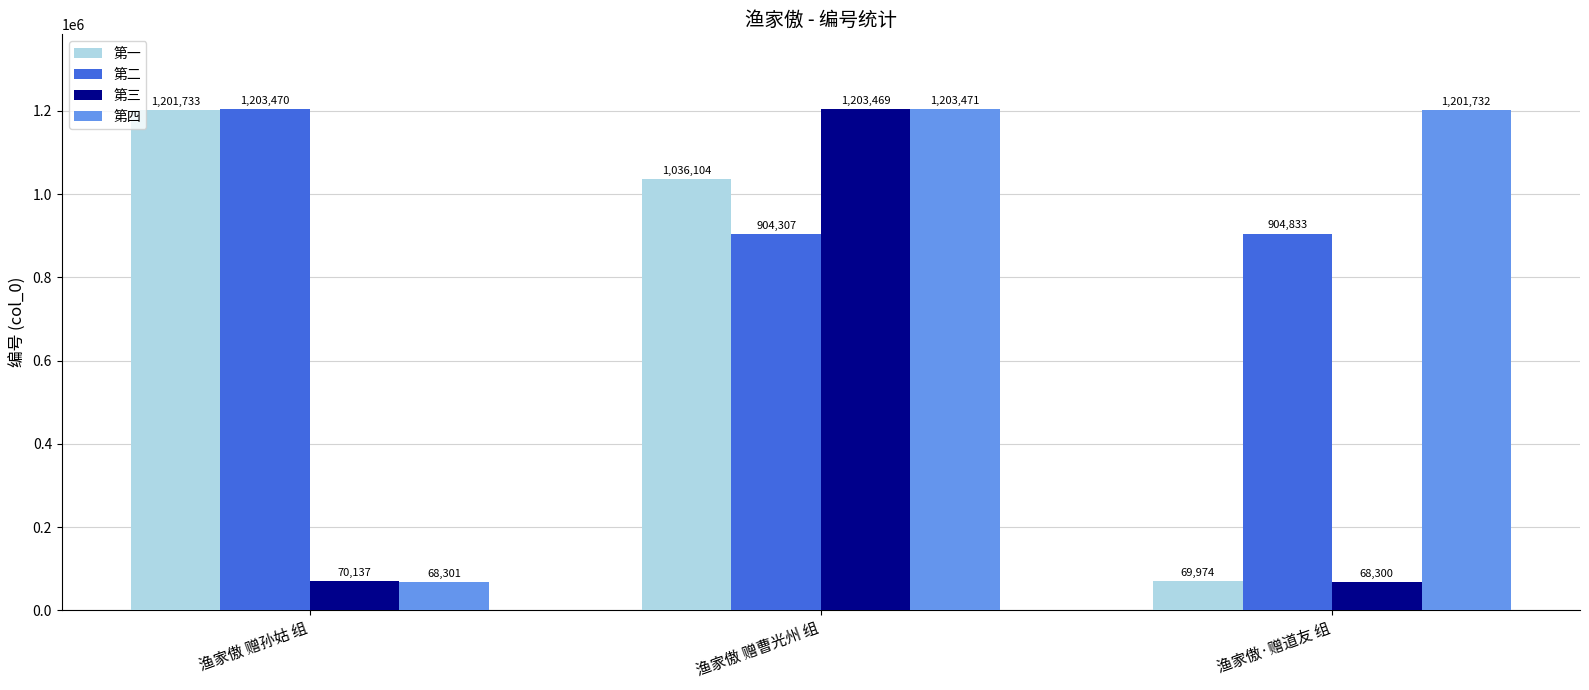

Are the bars grouped side by side (vs. stacked)?

Yes